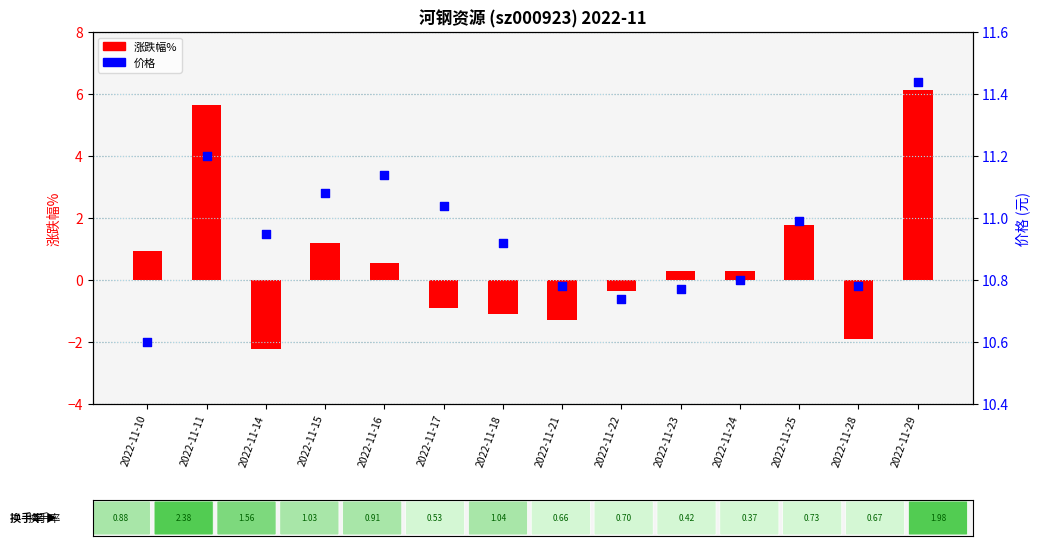

At which category is the sum across all series the highest?

2022-11-29